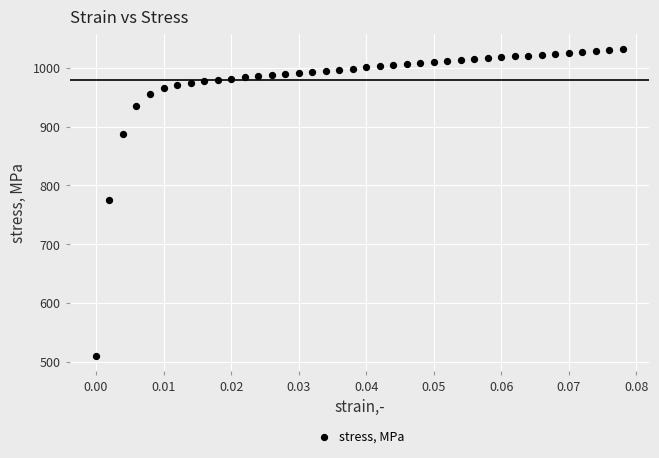

What is the range of Y values (max minus min)?

522.9